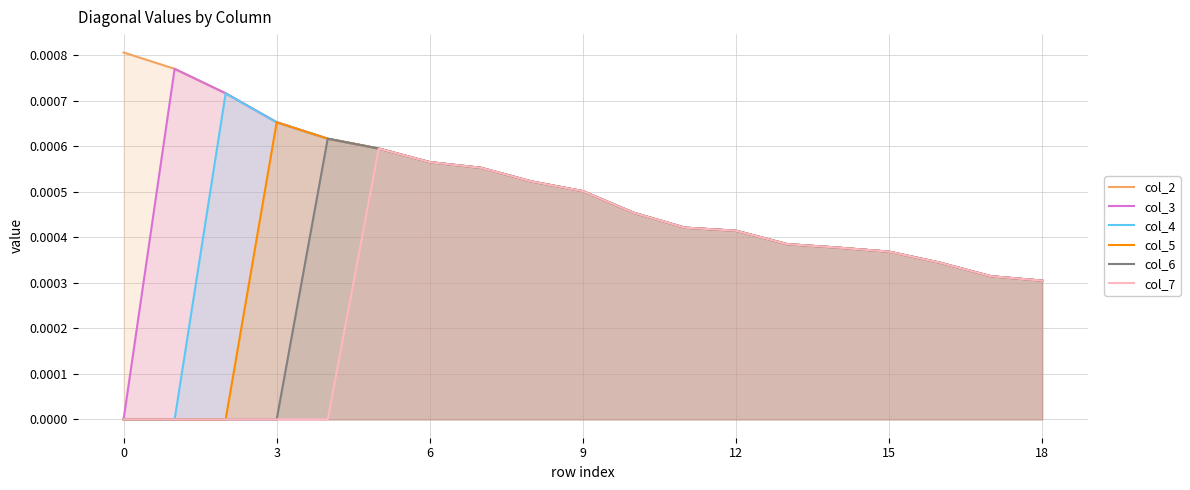

At how many categories does at least one series exceed 0?

19